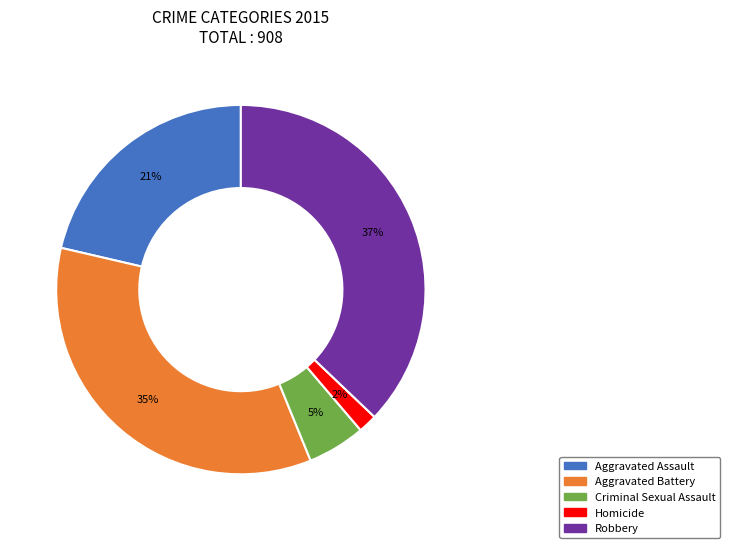

Which has a higher value, Criminal Sexual Assault or Aggravated Battery?

Aggravated Battery